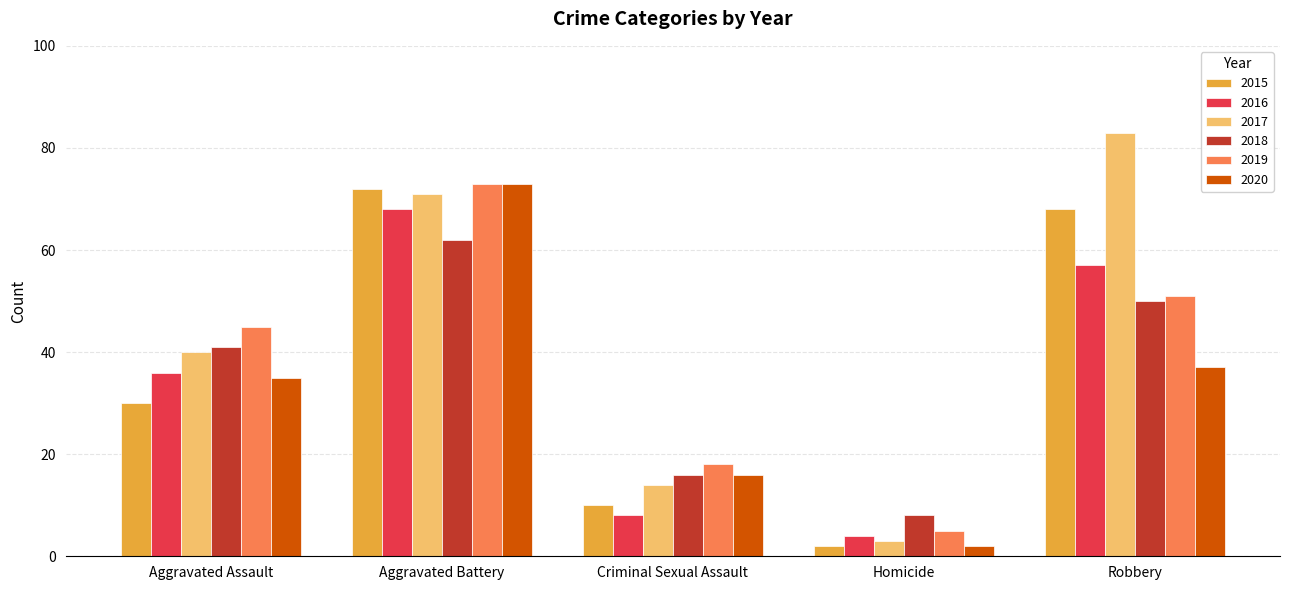

Rank the categories by 2016 value from highest to lowest.

Aggravated Battery, Robbery, Aggravated Assault, Criminal Sexual Assault, Homicide